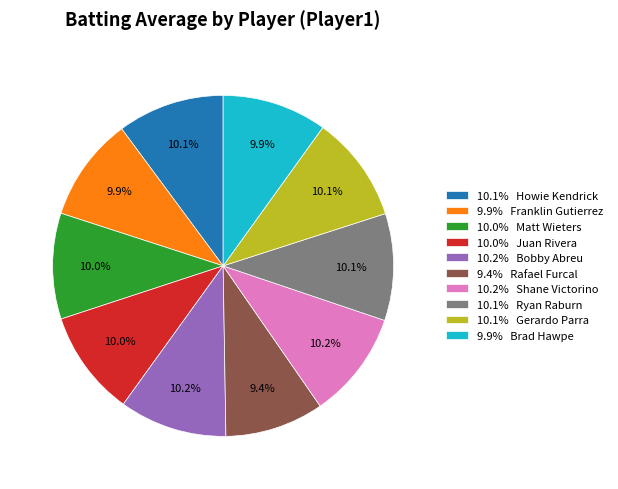

Does 9.9% Brad Hawpe account for over 50% of the chart?

No